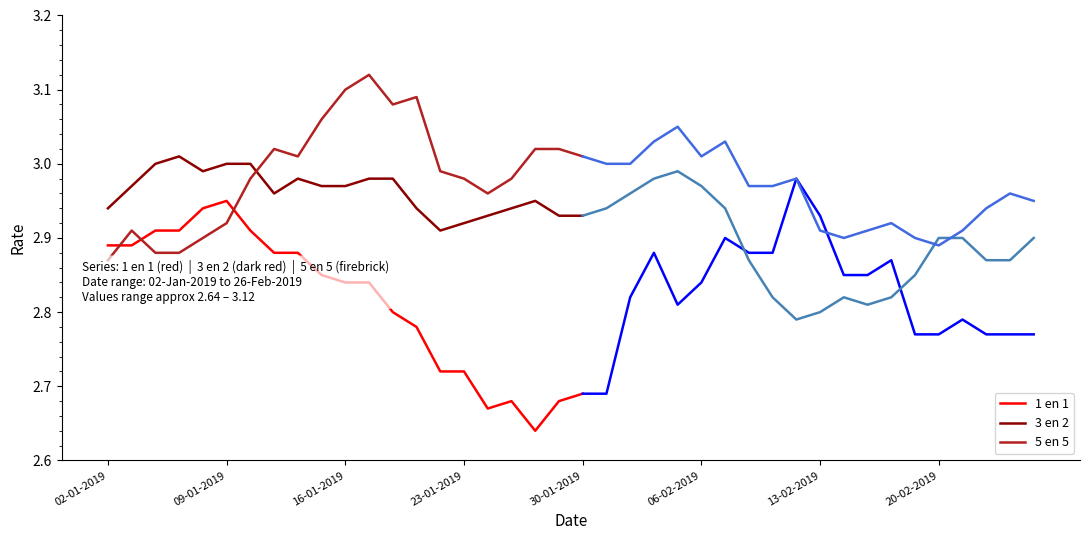

True or false: 1 en 1 and 3 en 2 cross at least once.

False